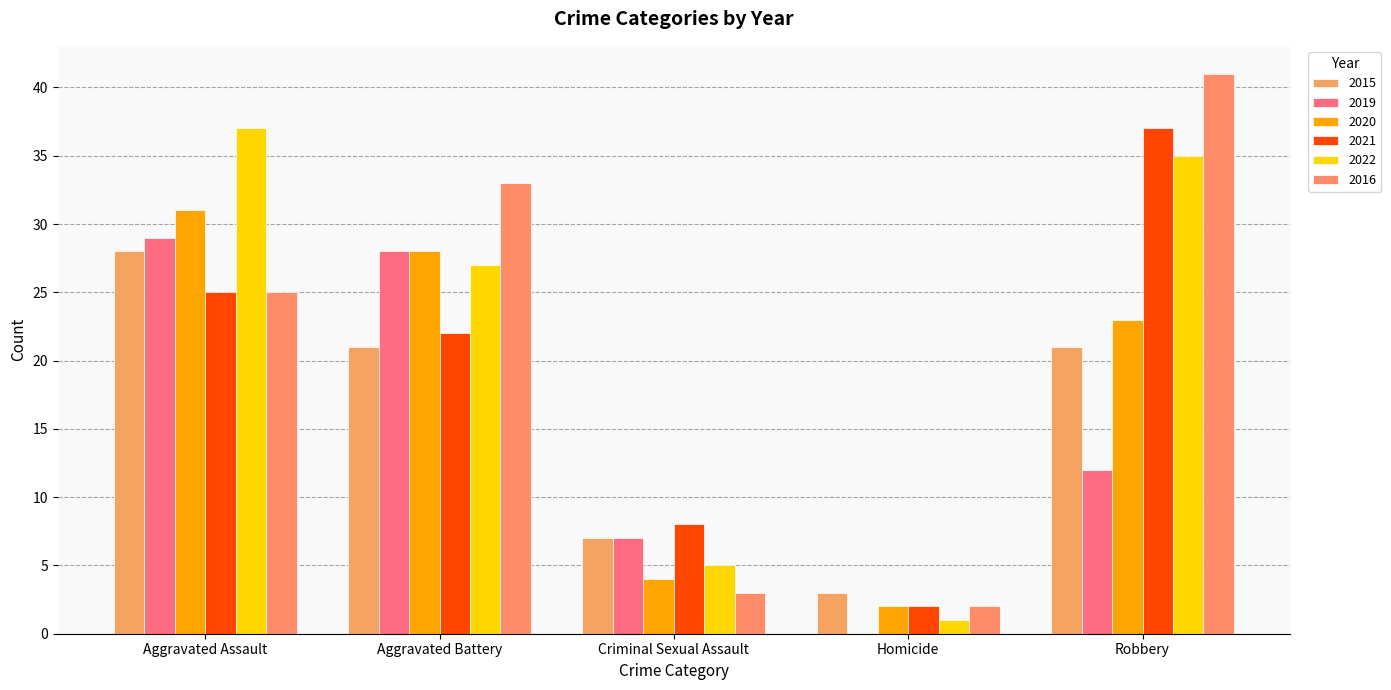

What is the maximum value for 2019?

29